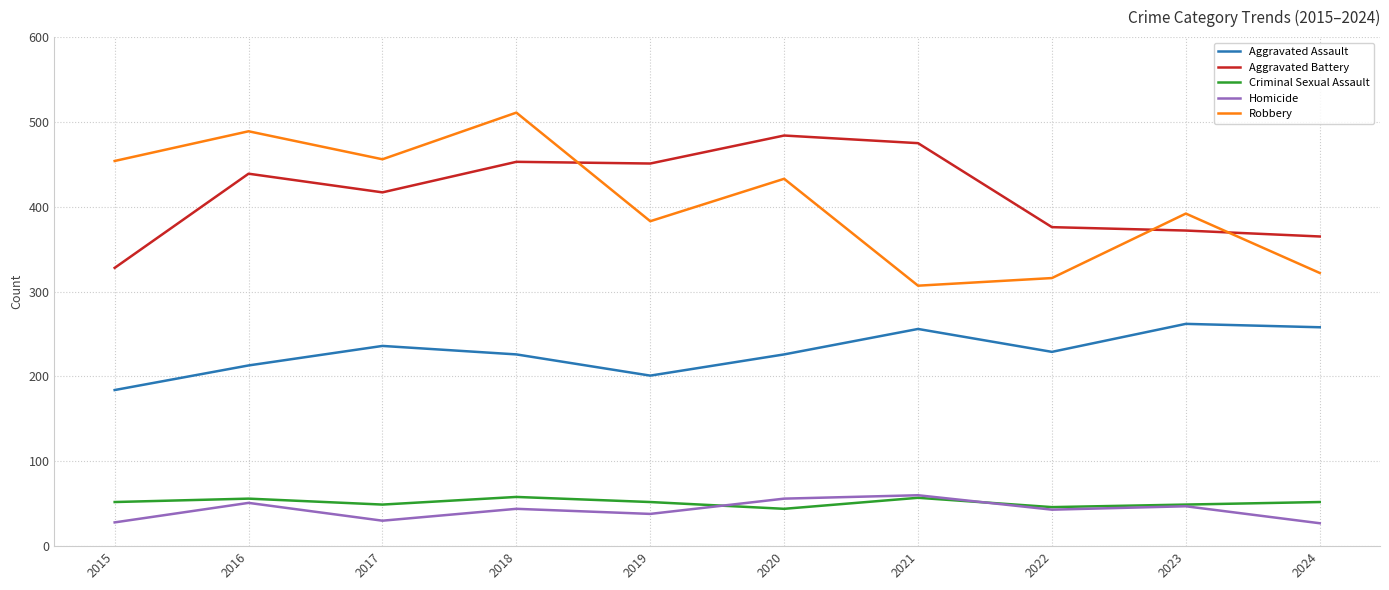

True or false: Robbery and Aggravated Assault intersect in this chart.

False